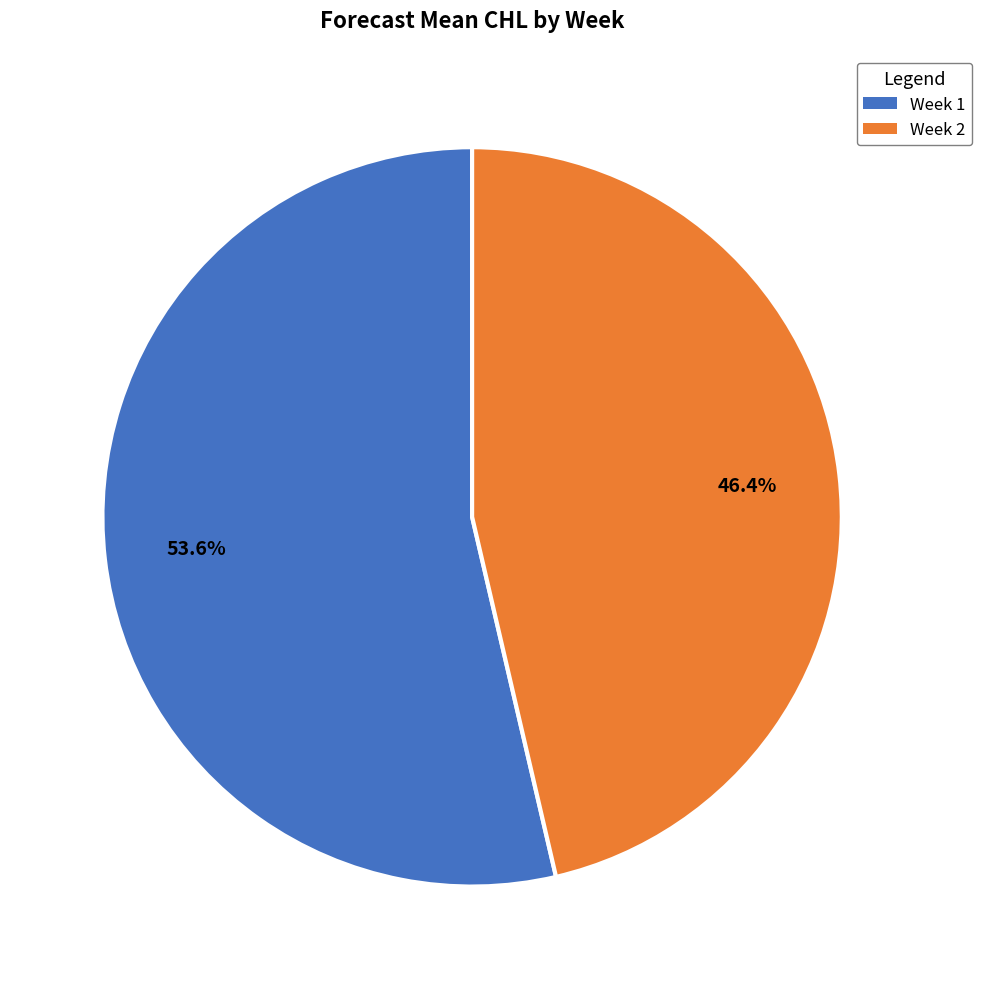

Rank the categories by value from highest to lowest.

Week 1, Week 2